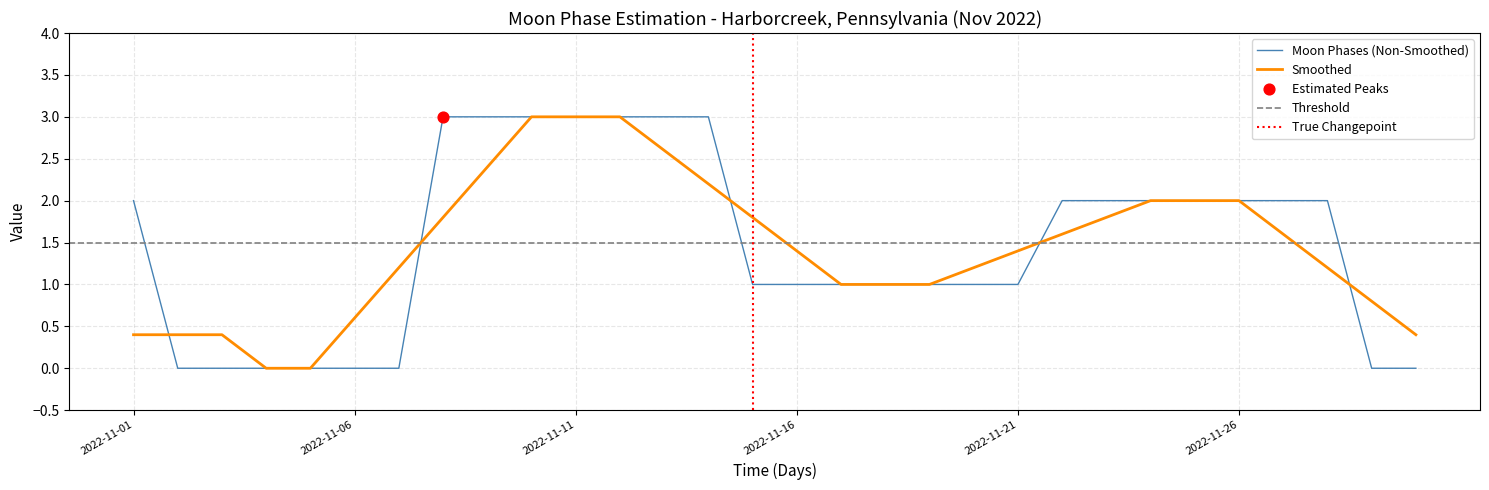

What is the change in value from 2022-11-06 to 2022-11-18?

+1